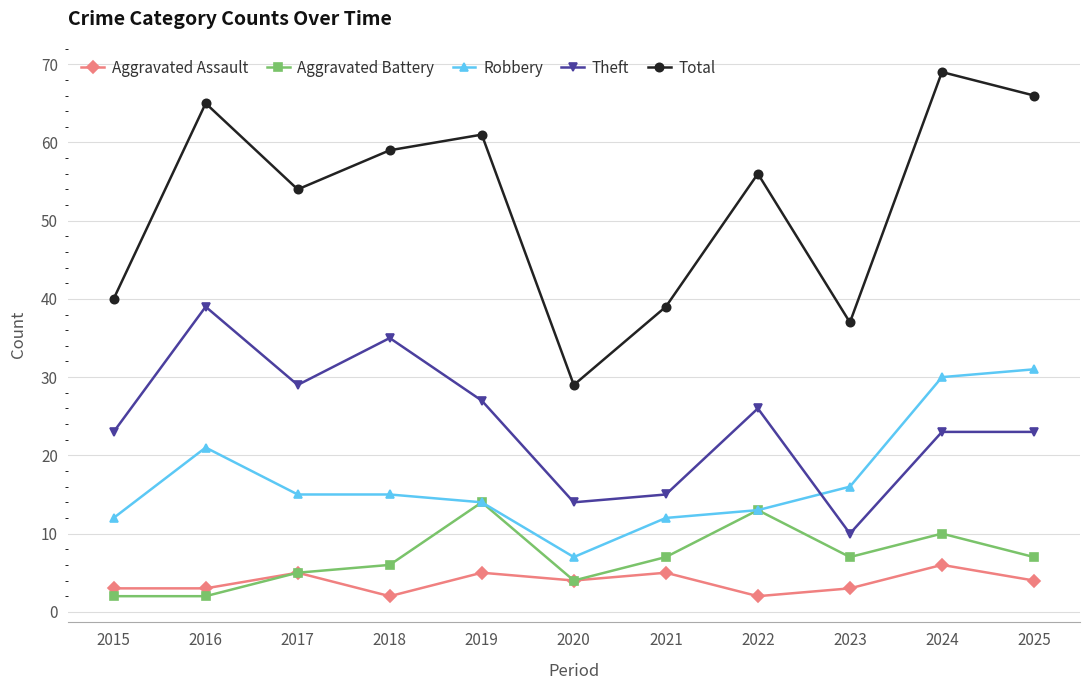

What is the difference between the maximum and second lowest values in the Aggravated Assault series?

4